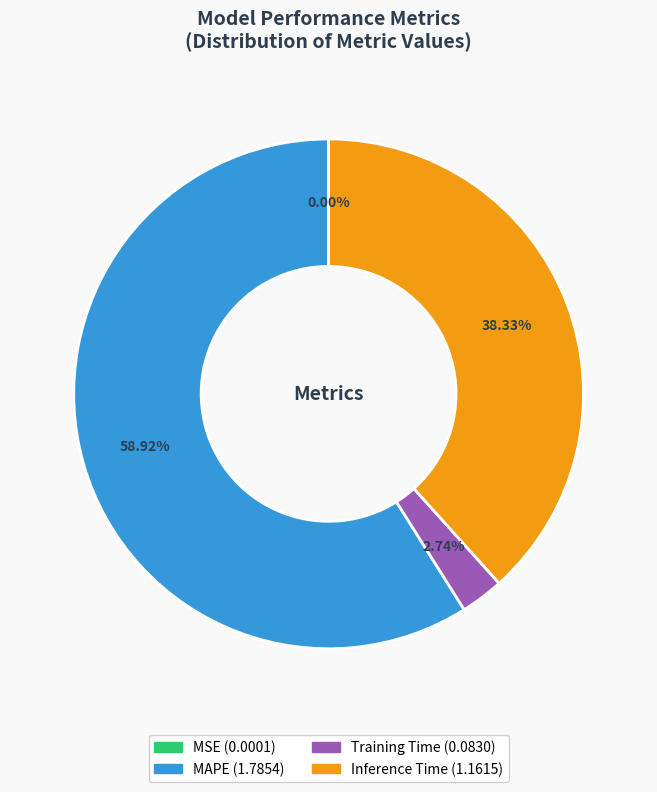

Which slice is the largest?

MAPE